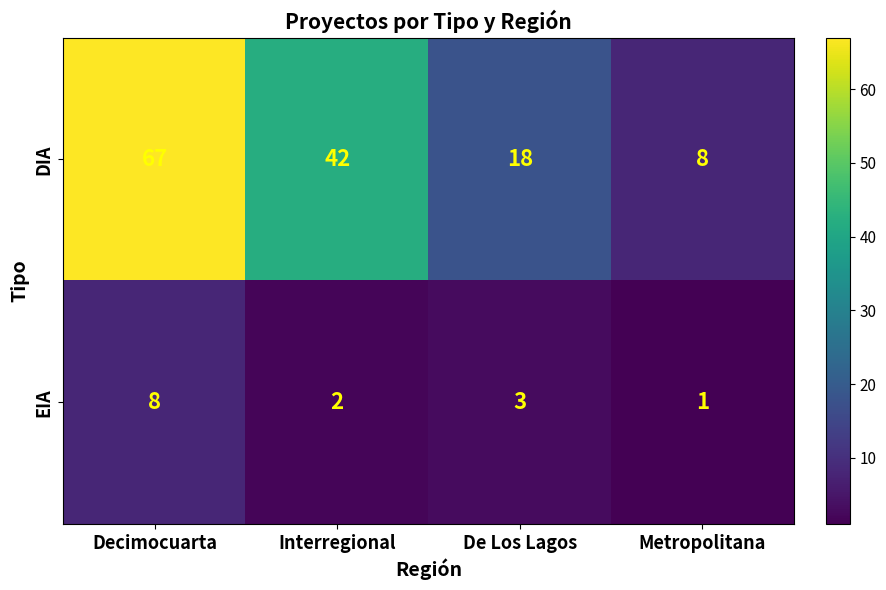

What is the sum of the EIA values at Decimocuarta and De Los Lagos?

11